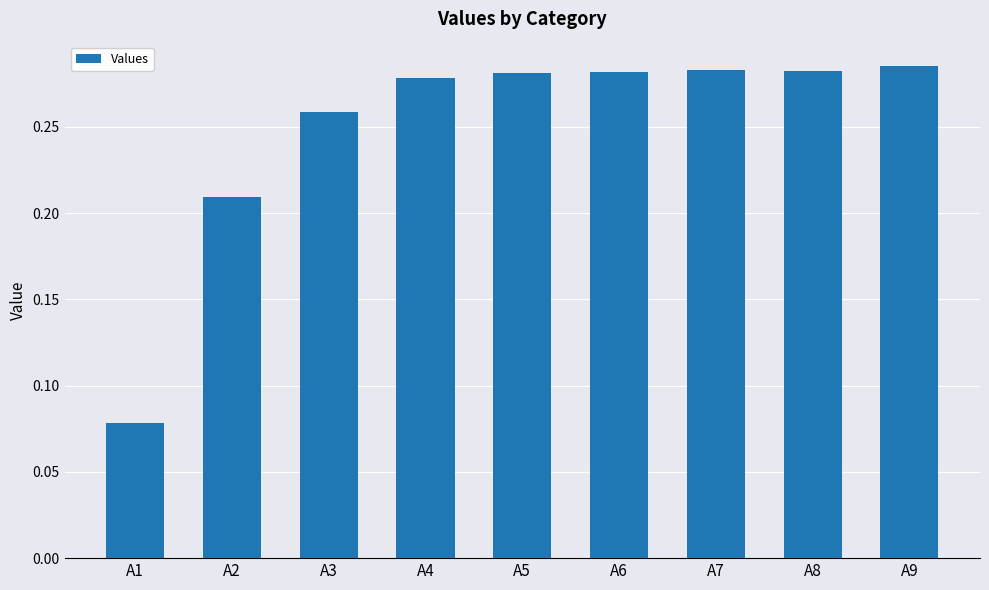

The value at A4 is 0.2. True or false?

False